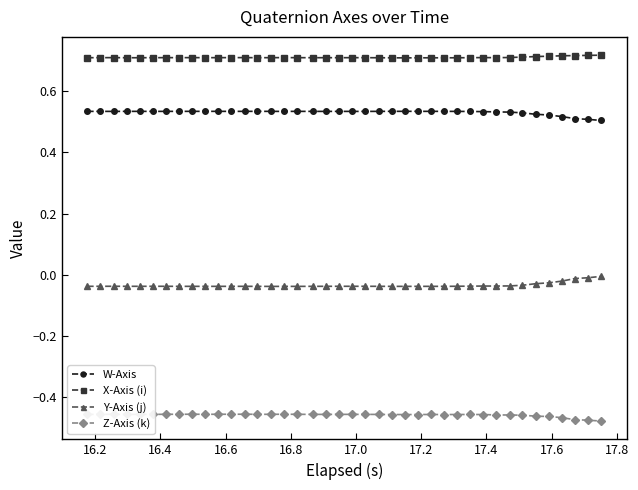

True or false: W-Axis and Y-Axis (j) intersect in this chart.

False